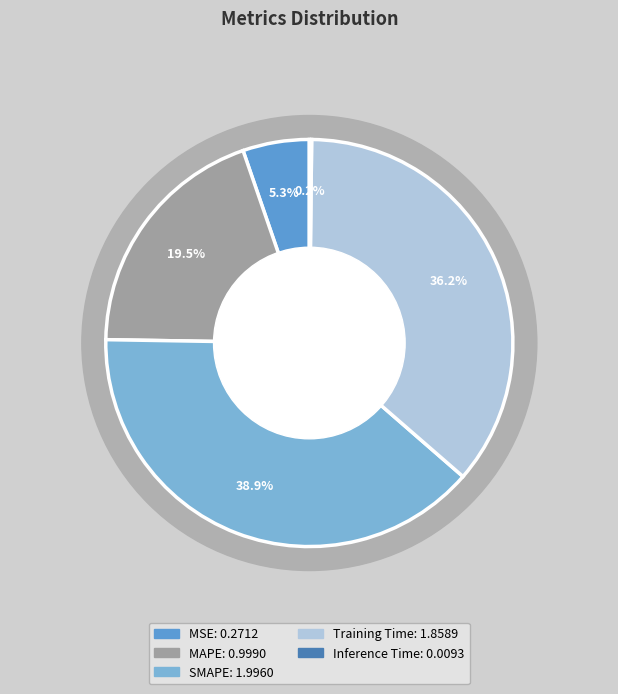

The MAPE slice represents 19% of the pie. True or false?

True